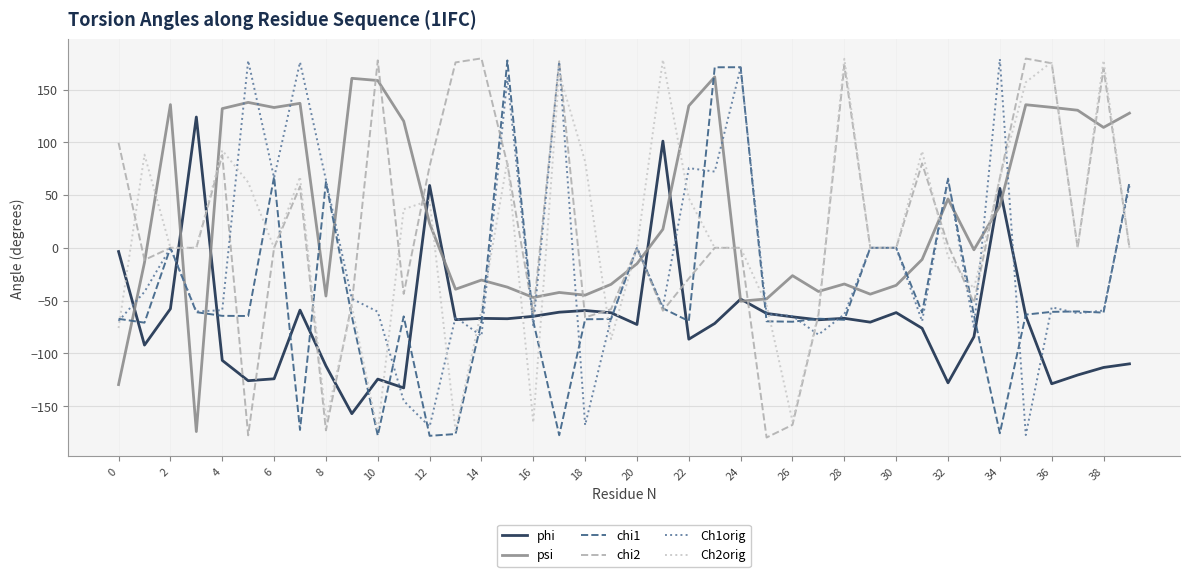

What is the lowest value of the Ch2orig series?

-173.3